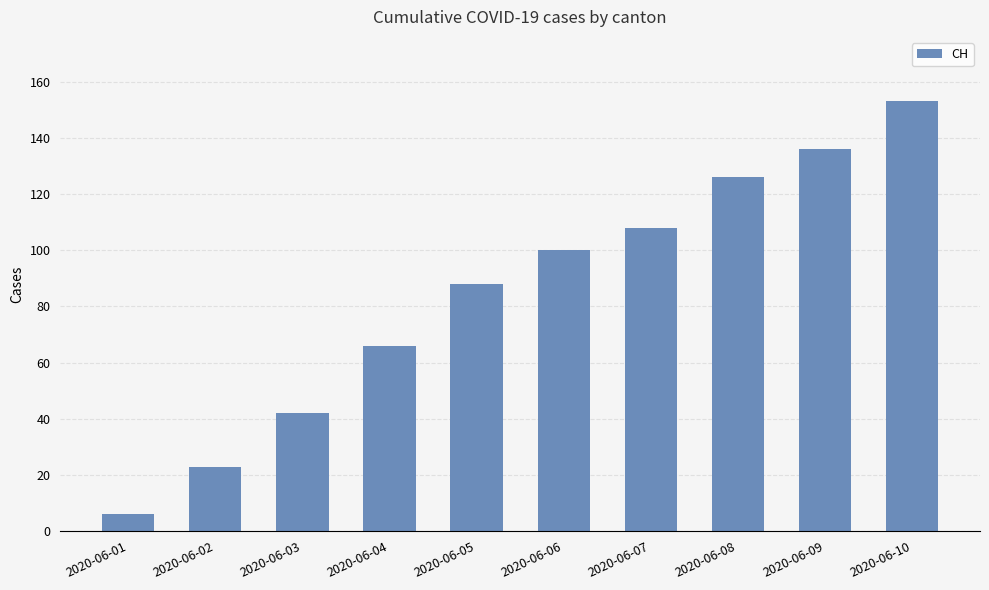

How many values are below 100?

5